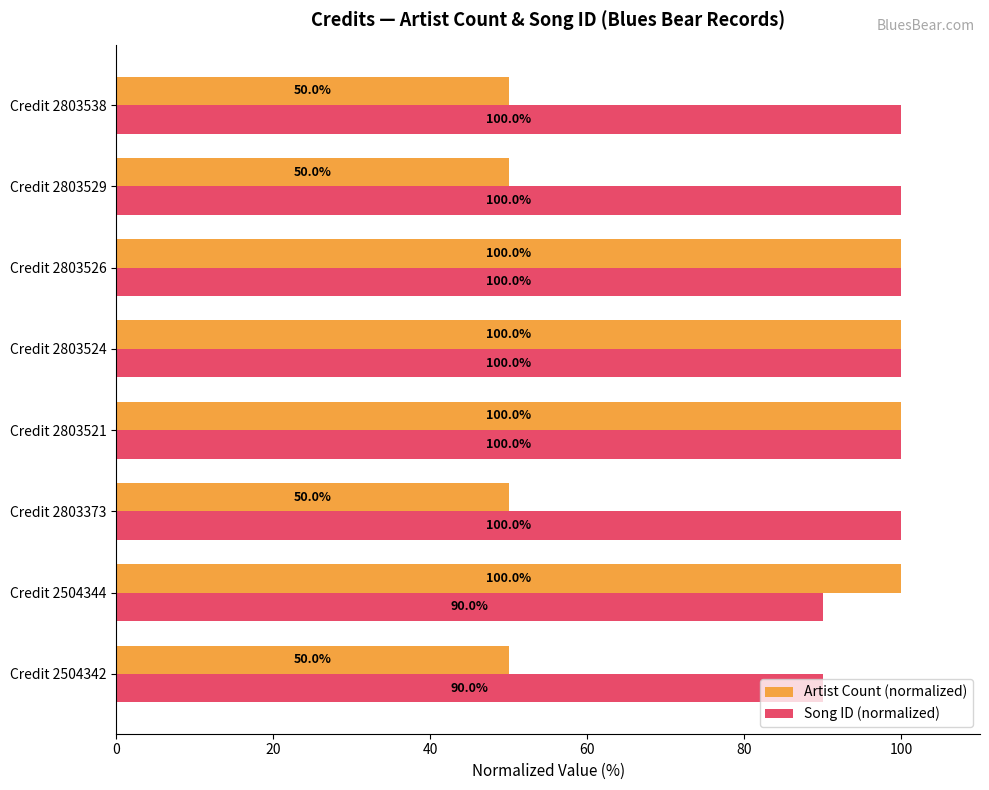

What is the sum of the Artist Count (normalized) values at Credit 2803526 and Credit 2803373?

150.0